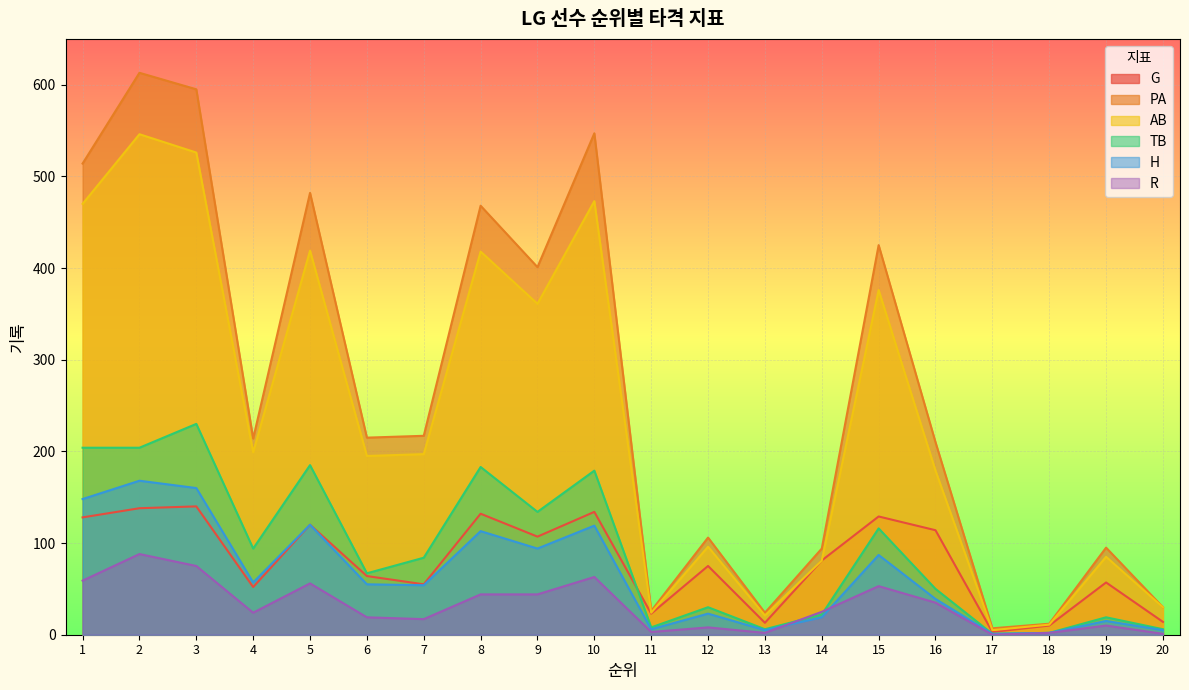

How many values in the AB series are below 197?

10